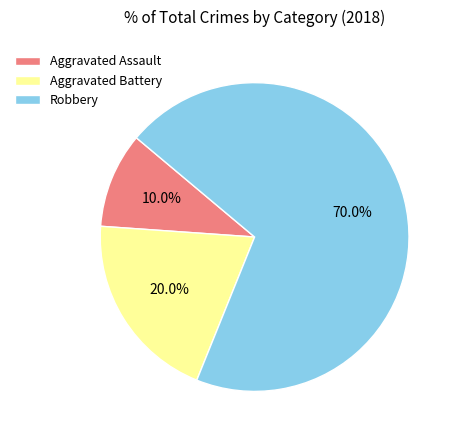

Approximately how many times larger is the value at Aggravated Battery compared to Aggravated Assault?

2.0